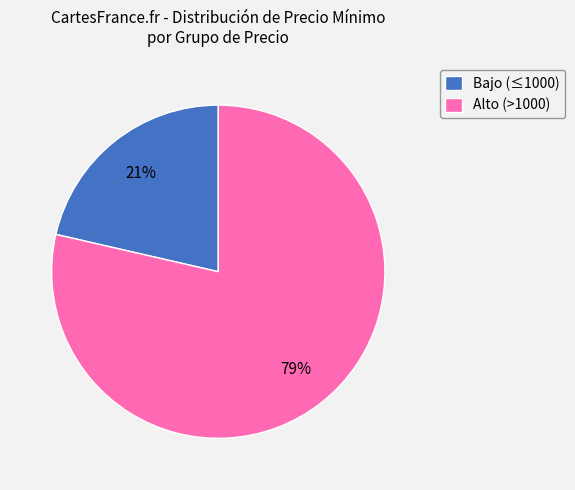

True or false: Alto (>1000) accounts for 79% of the total.

True